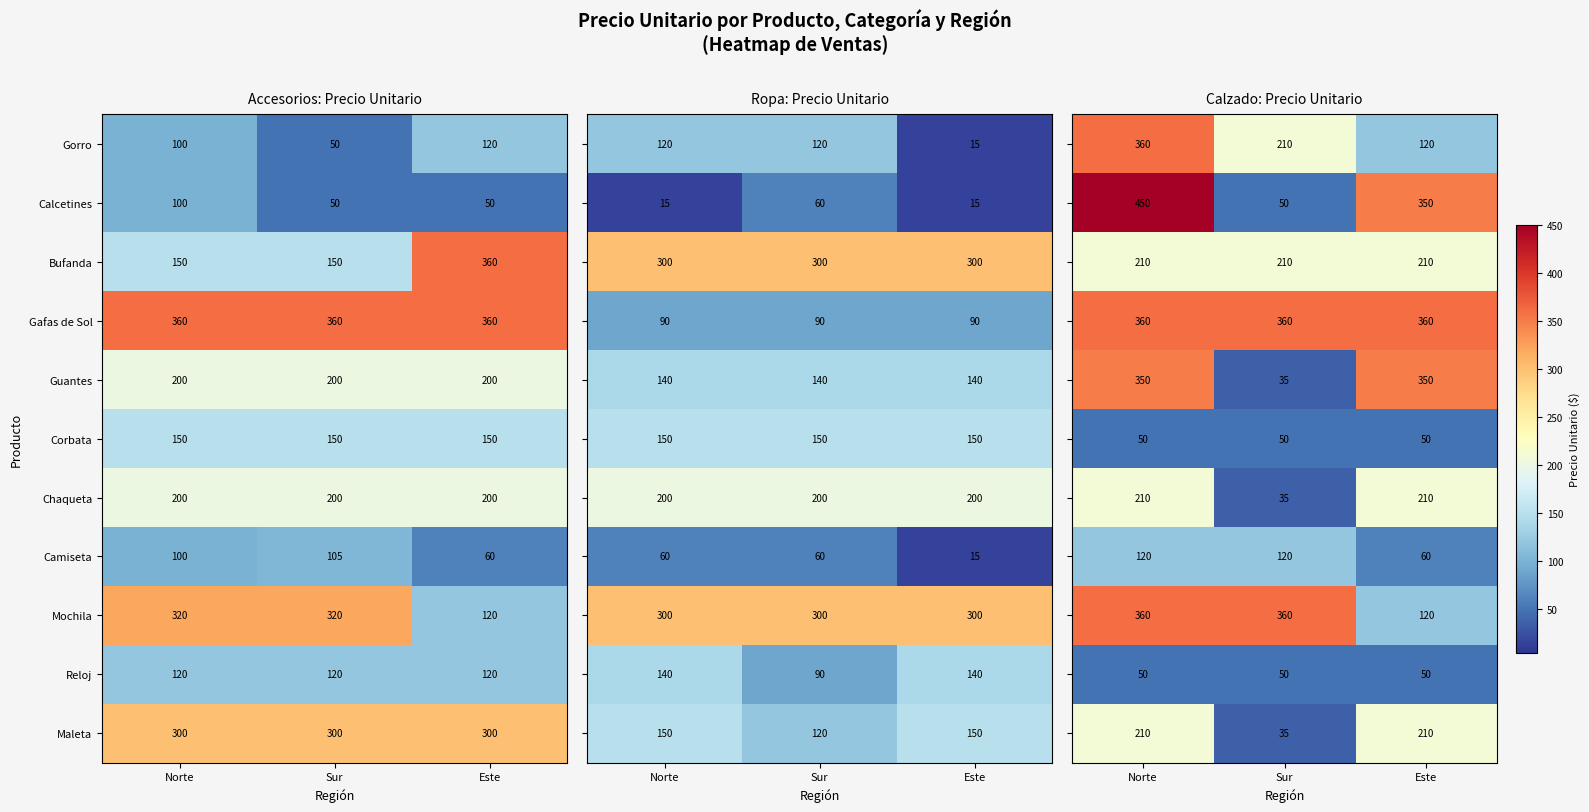

What is the total value across all series at Este?

2090